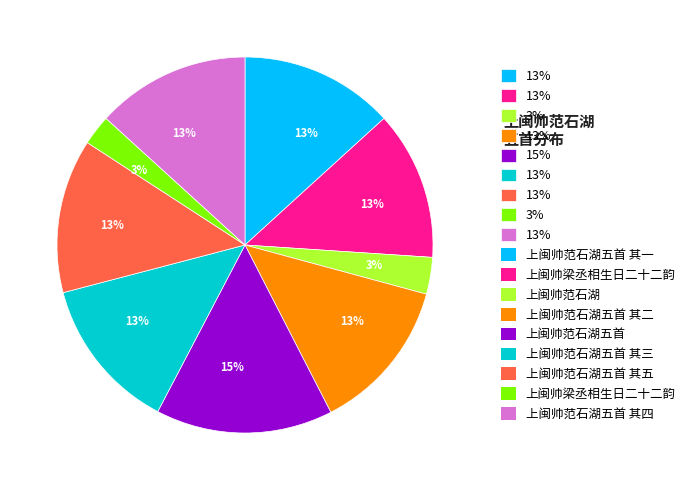

Does any single category account for the majority?

No